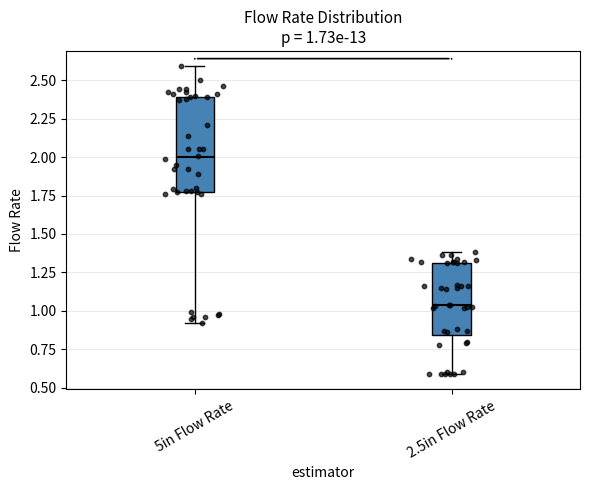

Which box's median line is the lowest?

2.5in Flow Rate